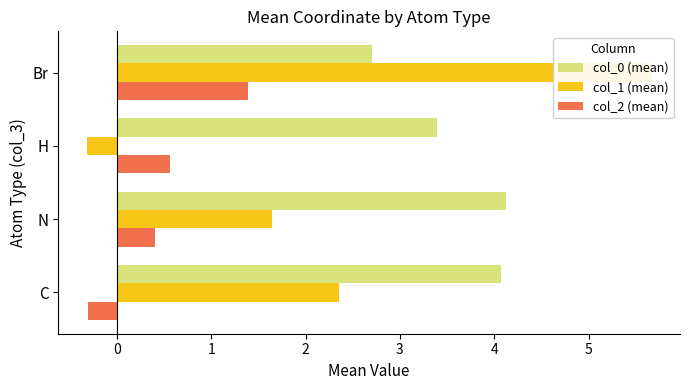

How many data points does each series have?

4